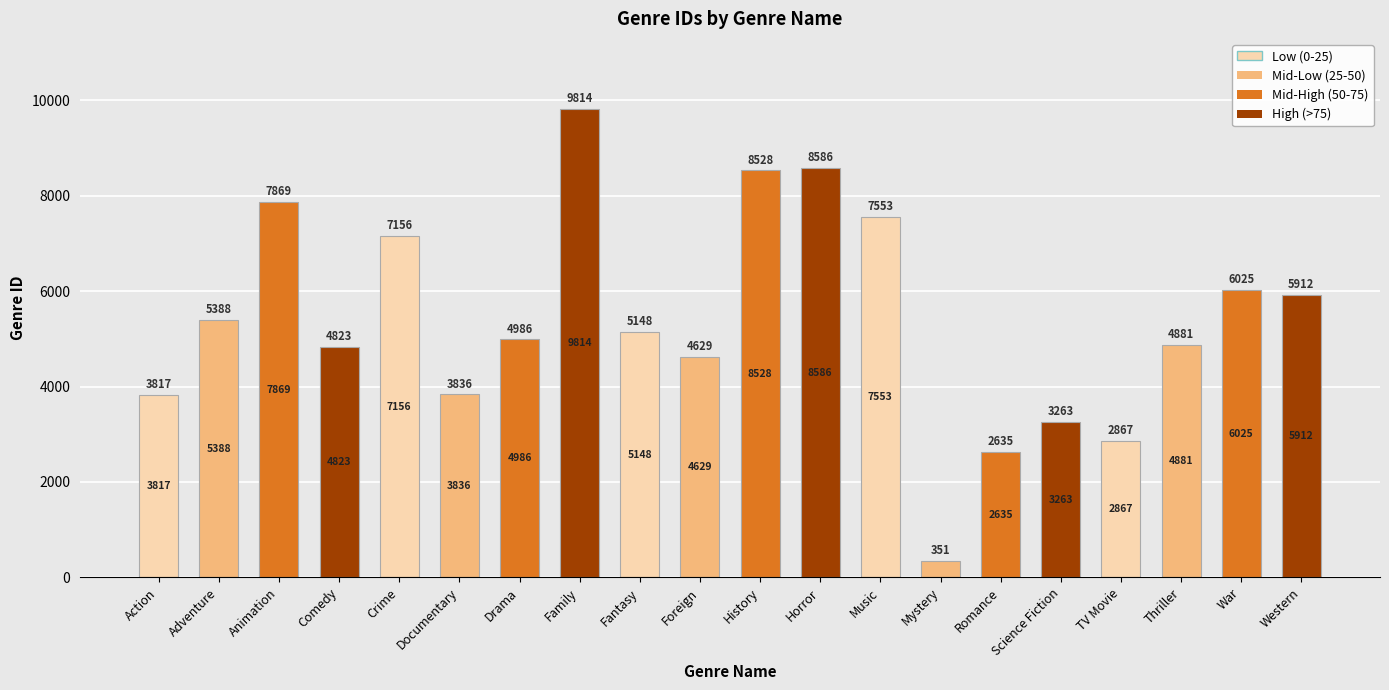

Approximately how many times larger is the value at Foreign compared to TV Movie?

1.6